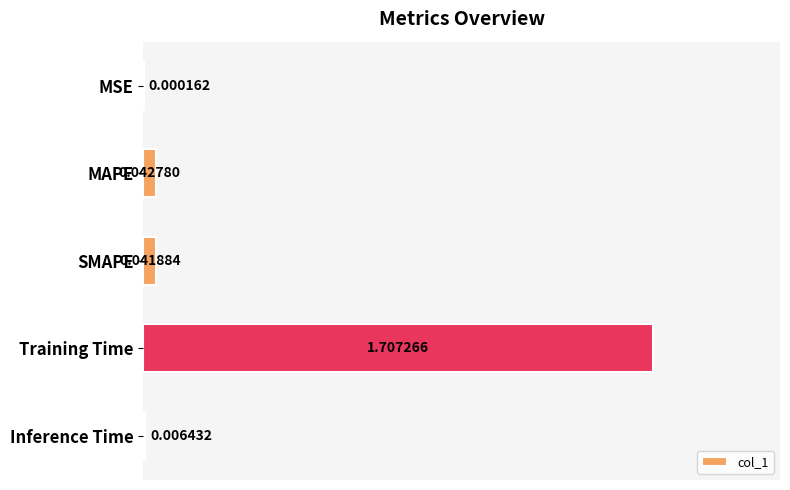

At which label is the value closest to 0?

MSE